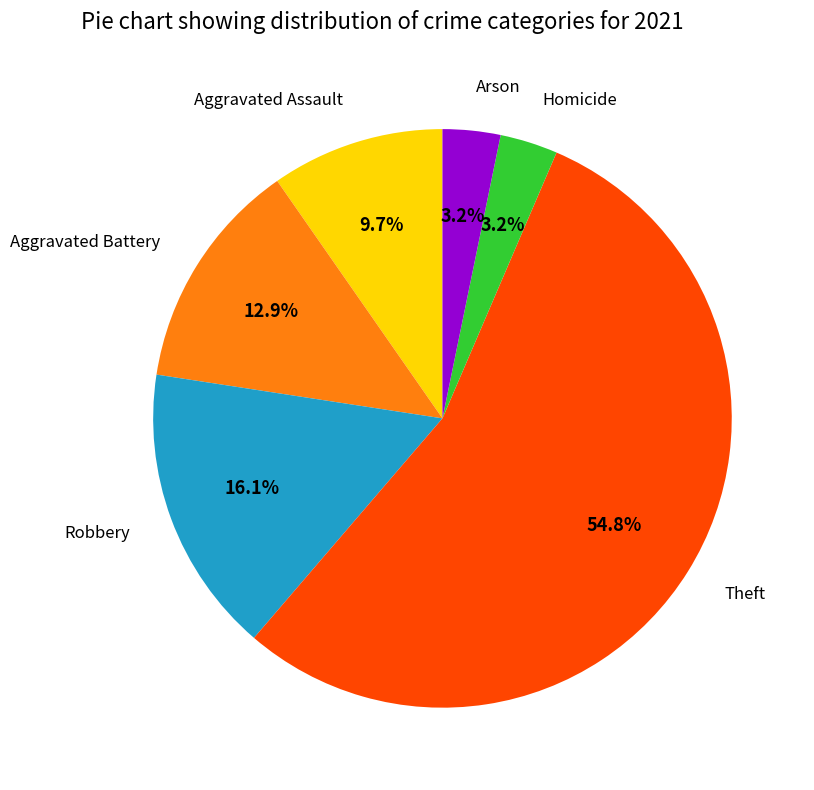

Is there a majority slice in this chart?

Yes